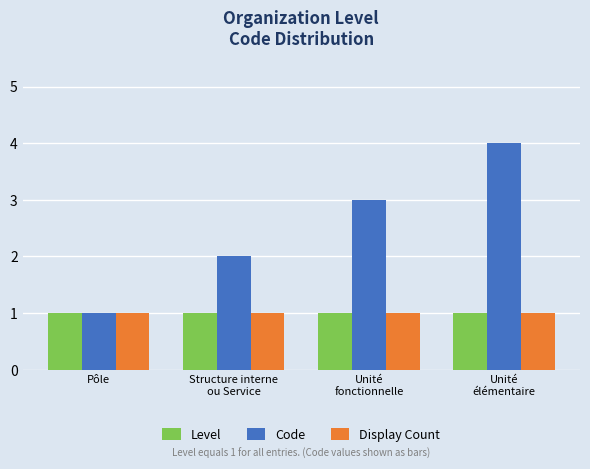

How many data points in Code are less than 3?

2